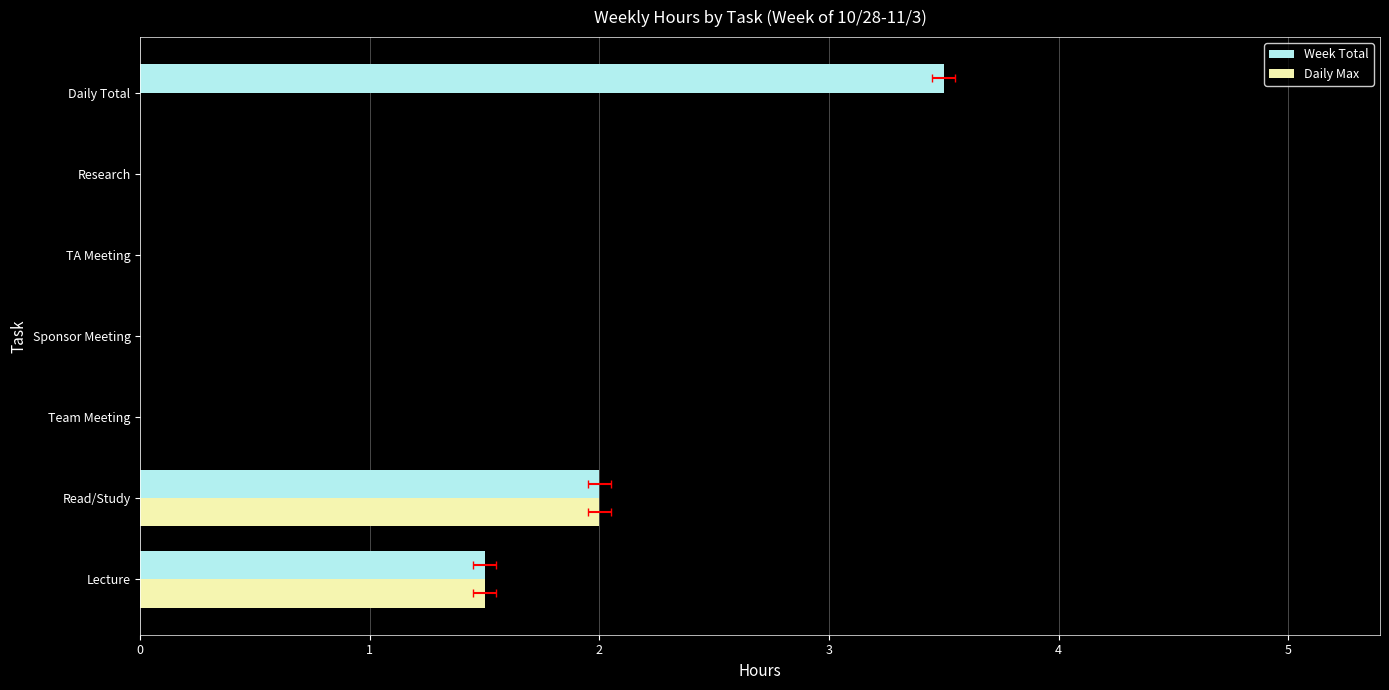

How many values in Daily Max are above zero?

2